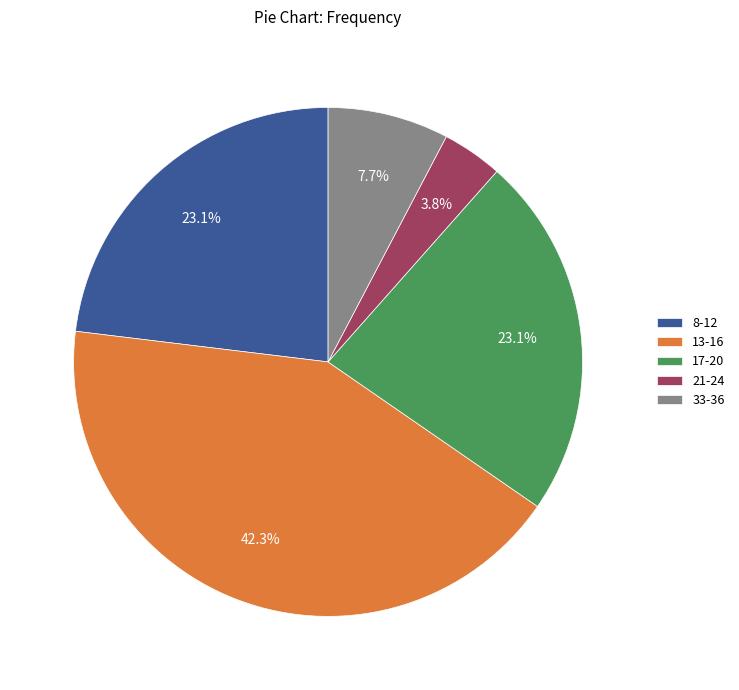

Between 33-36 and 17-20, which is larger?

17-20